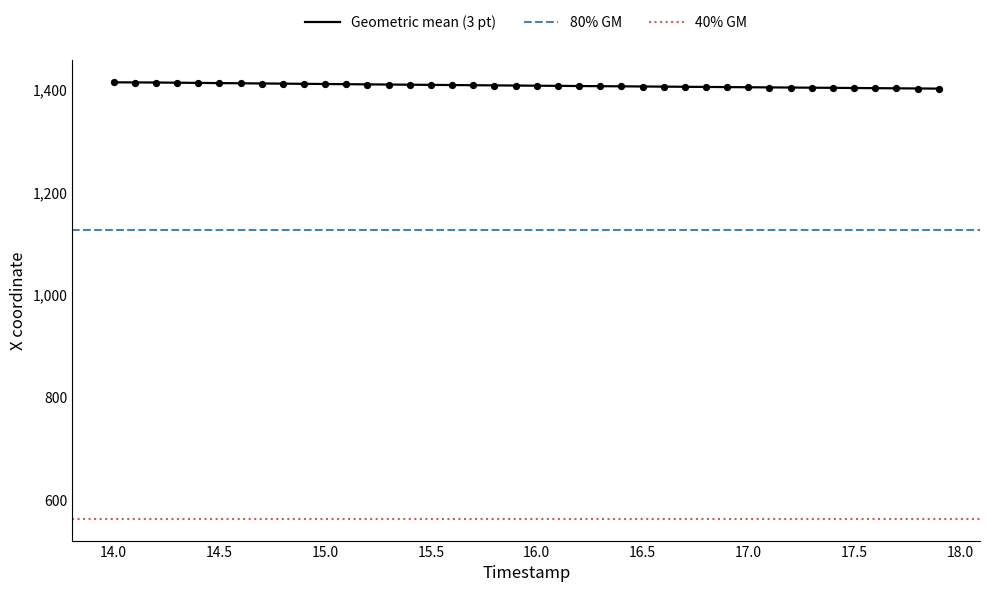

What is the lowest value of the Geometric mean (3 pt) series?

1402.9